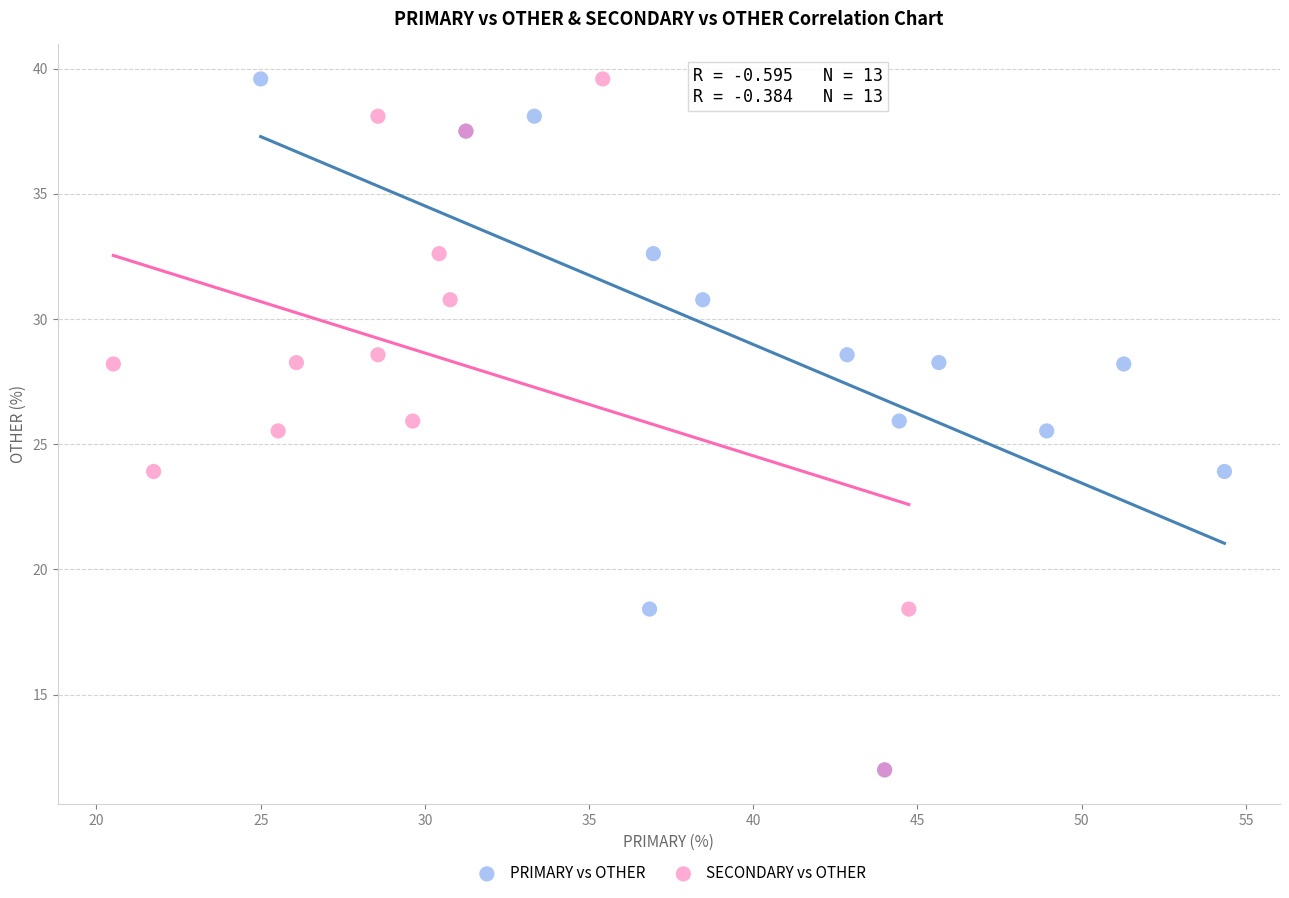

What are all the series names shown in the legend?

PRIMARY vs OTHER, SECONDARY vs OTHER